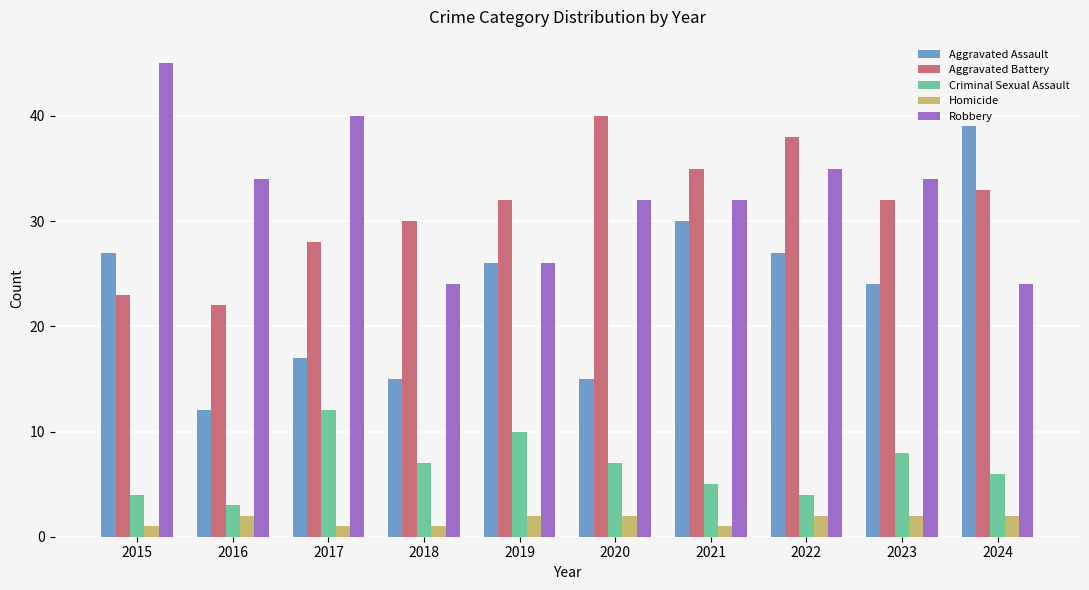

What is the spread (max minus min) of values at 2021?

34